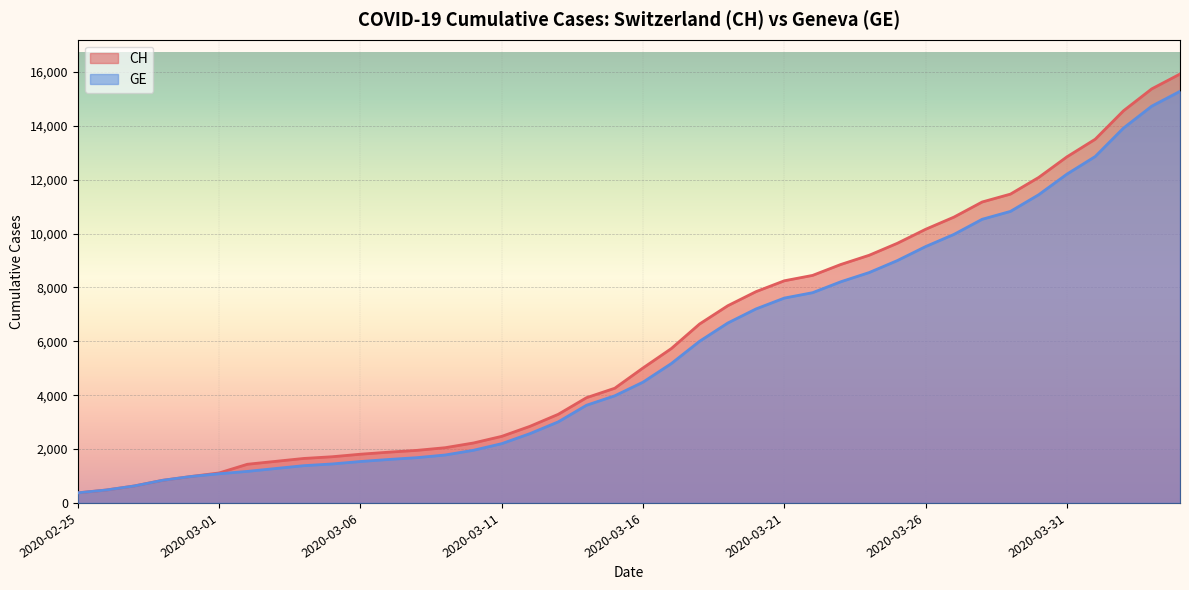

How many values in the GE series exceed 4485?

19